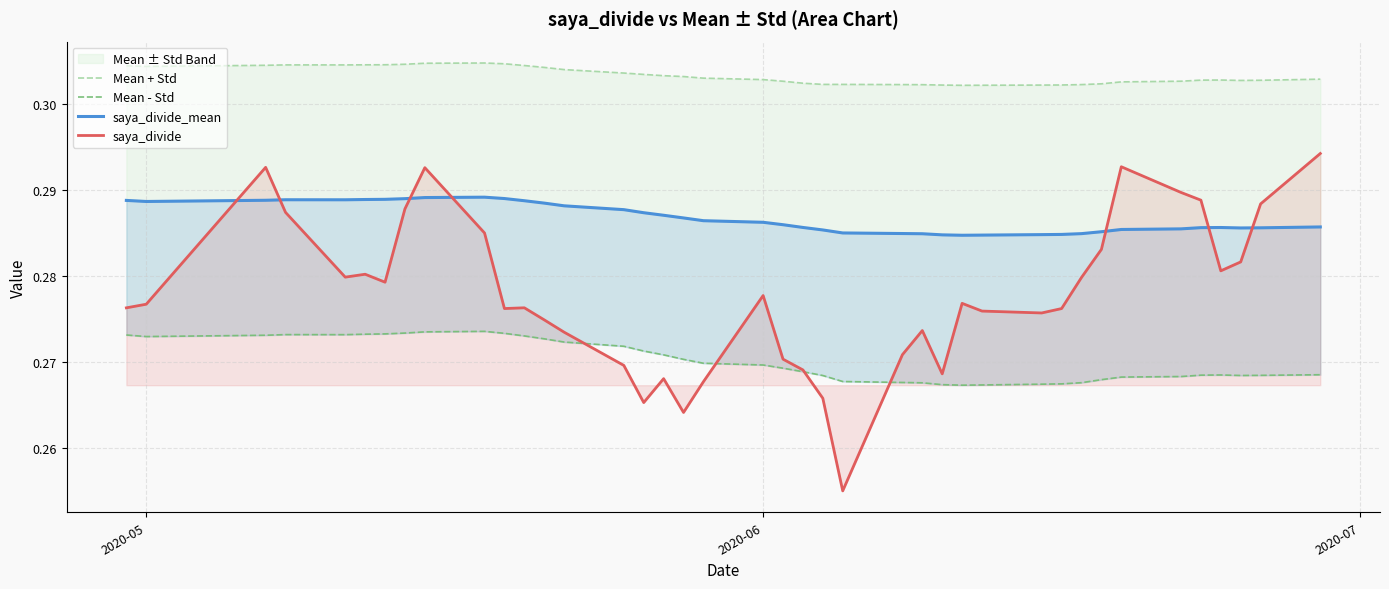

At how many categories does at least one series exceed 0?

40